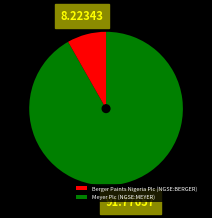

What percentage do Meyer Plc (NGSE:MEYER) and Berger Paints Nigeria Plc (NGSE:BERGER) together represent?

100.0%